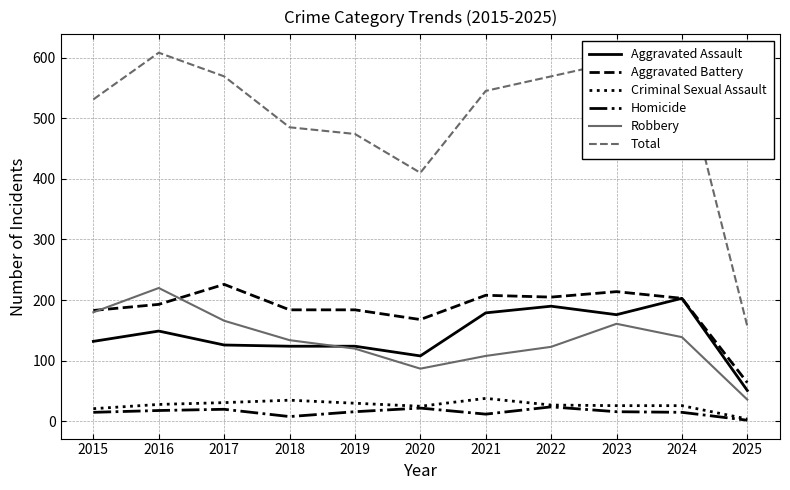

How many series are shown in this chart?

6